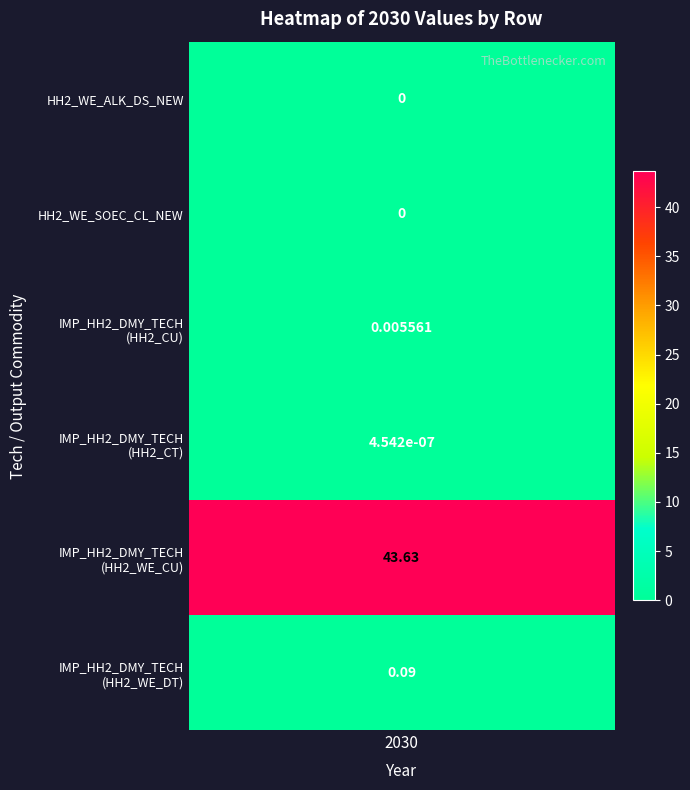

The 0 series shows 0.0 at HH2_WE_ALK_DS_NEW. True or false?

True